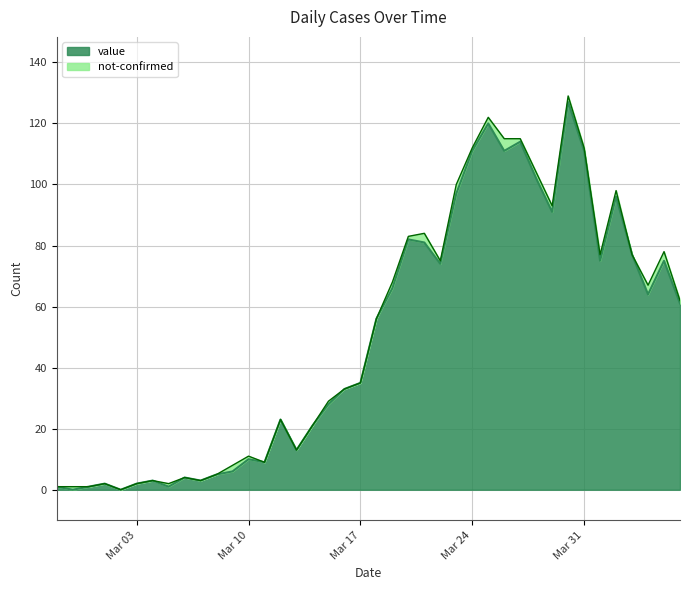

Is it true that value equals 35 at Mar 17?

True